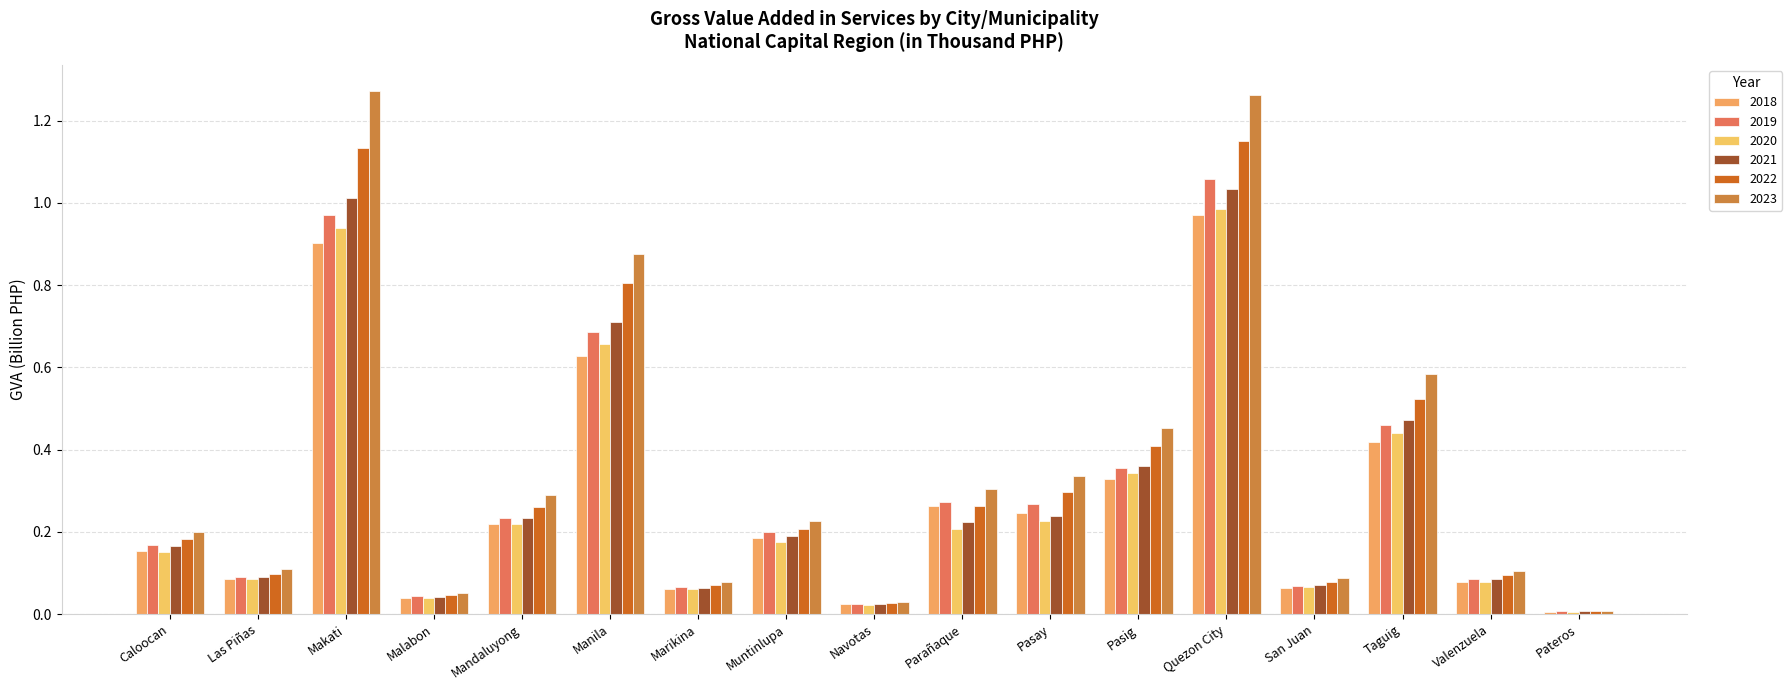

What is the total value across all series at Las Piñas?

0.6